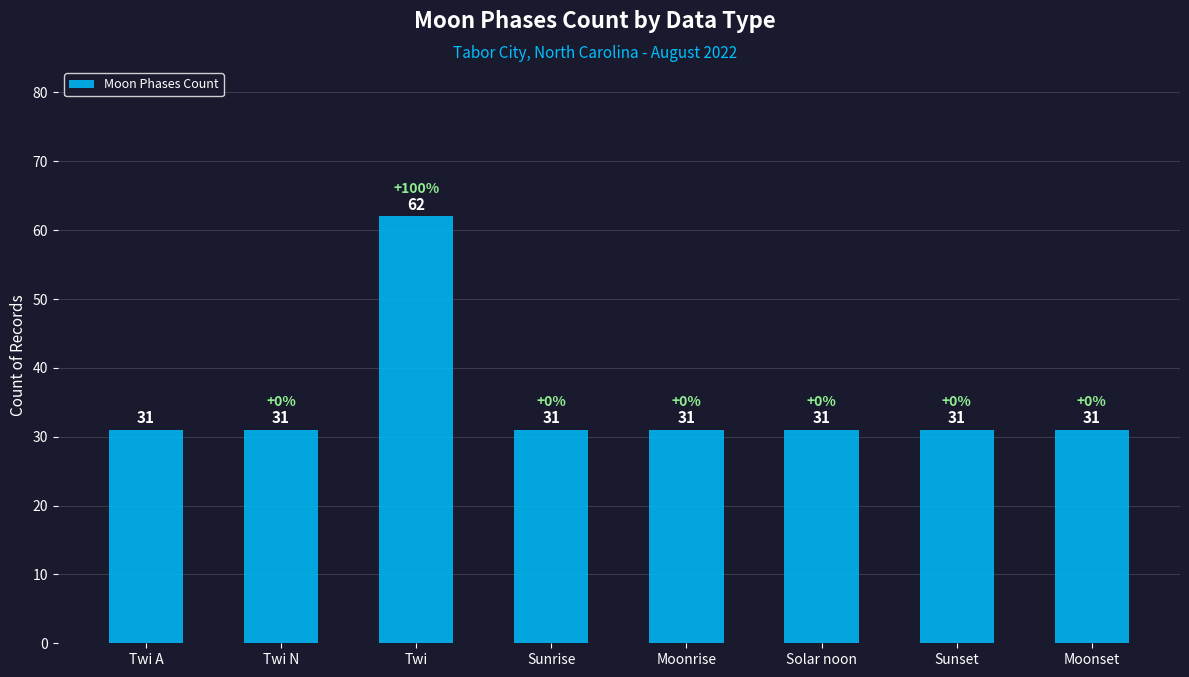

What is the sum of all values?

279